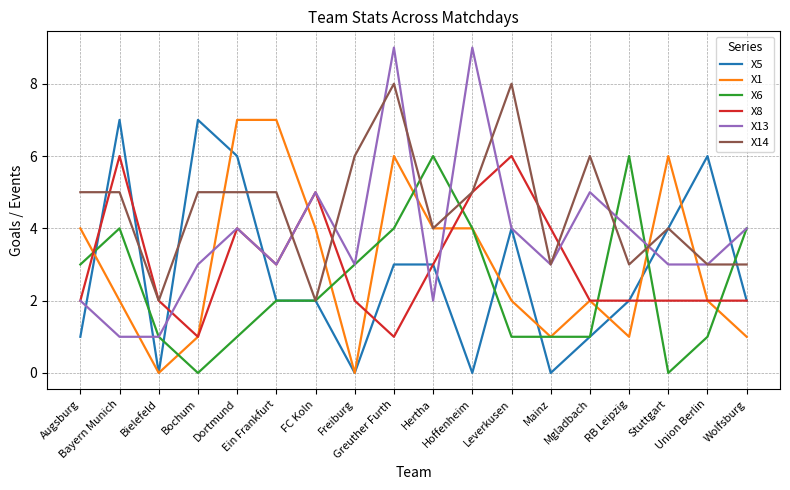

What is the maximum value shown in the chart?

9